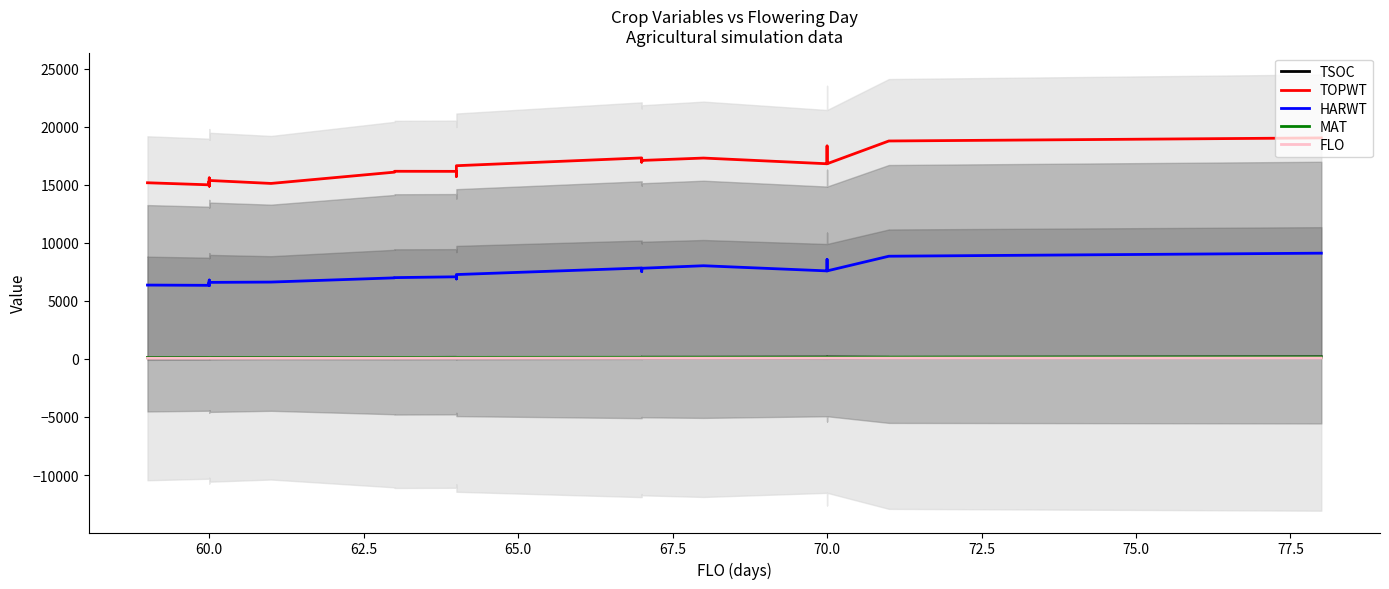

How many lines are shown in the chart?

5